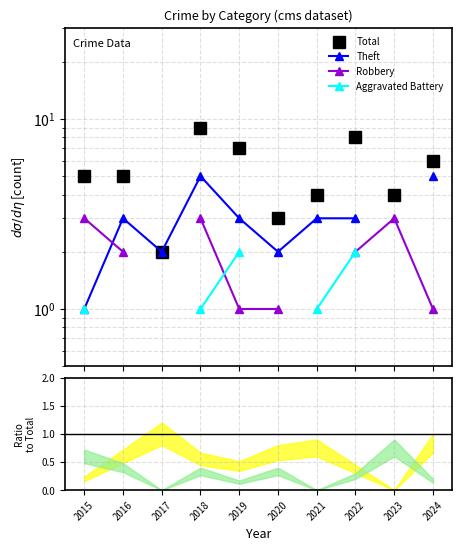

What are all the series names shown in the legend?

Total, Theft, Robbery, Aggravated Battery